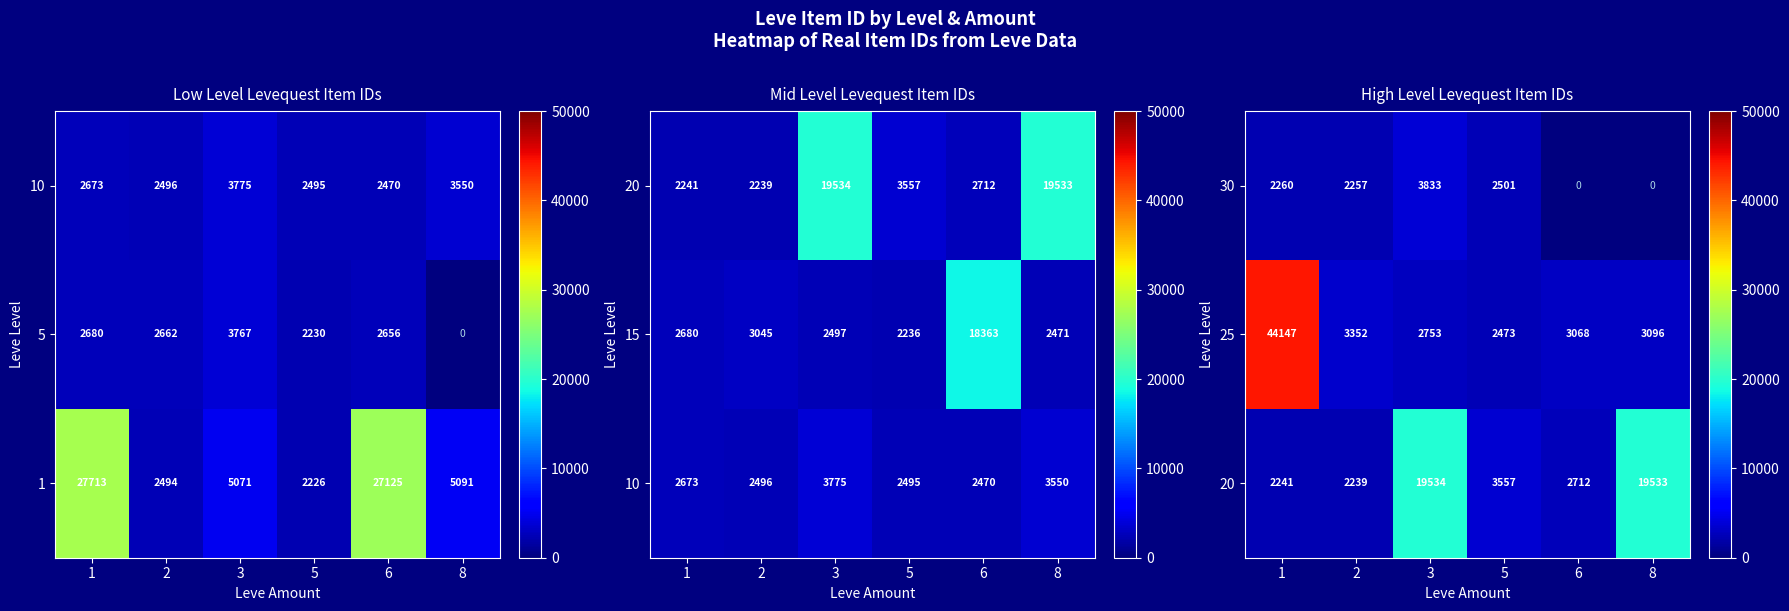

Rank the categories by 25 value from lowest to highest.

5, 3, 6, 8, 2, 1